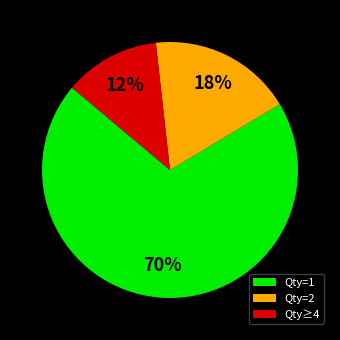

What is the ratio of the value at Qty=2 to the value at Qty=1?

0.3